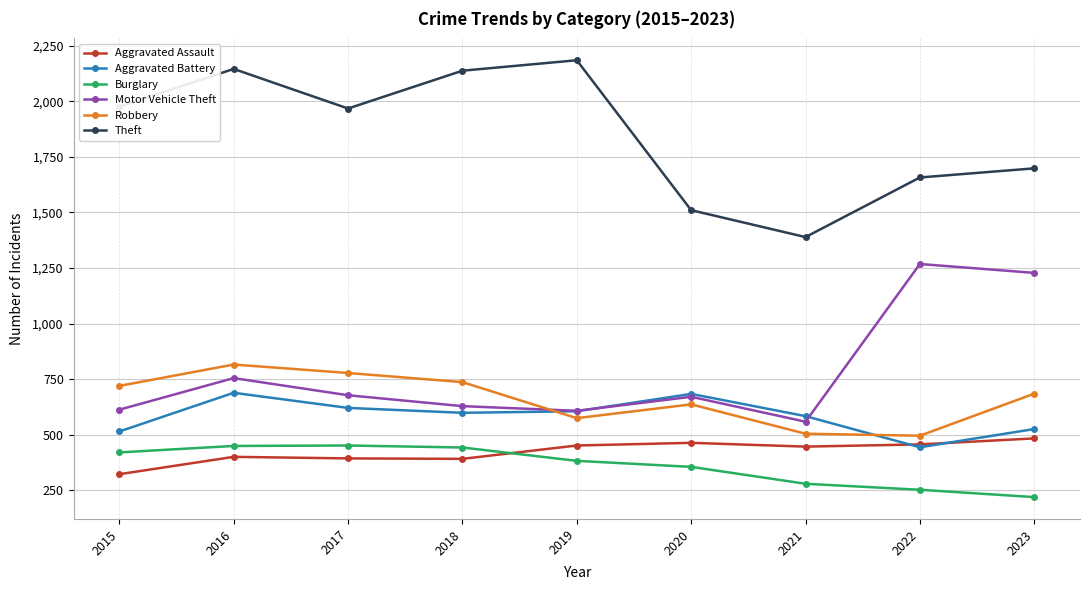

At which category is the sum across all series the highest?

2016